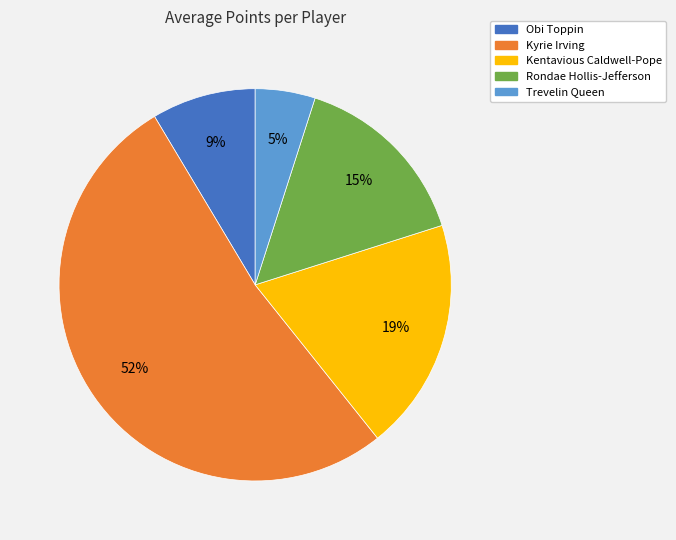

To the nearest percent, what portion does Kentavious Caldwell-Pope represent?

19%